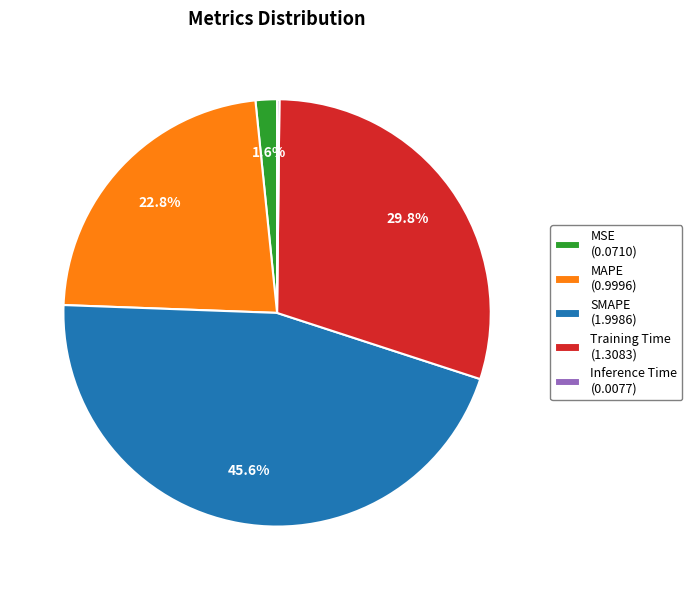

To the nearest percent, what is the average slice percentage?

20%